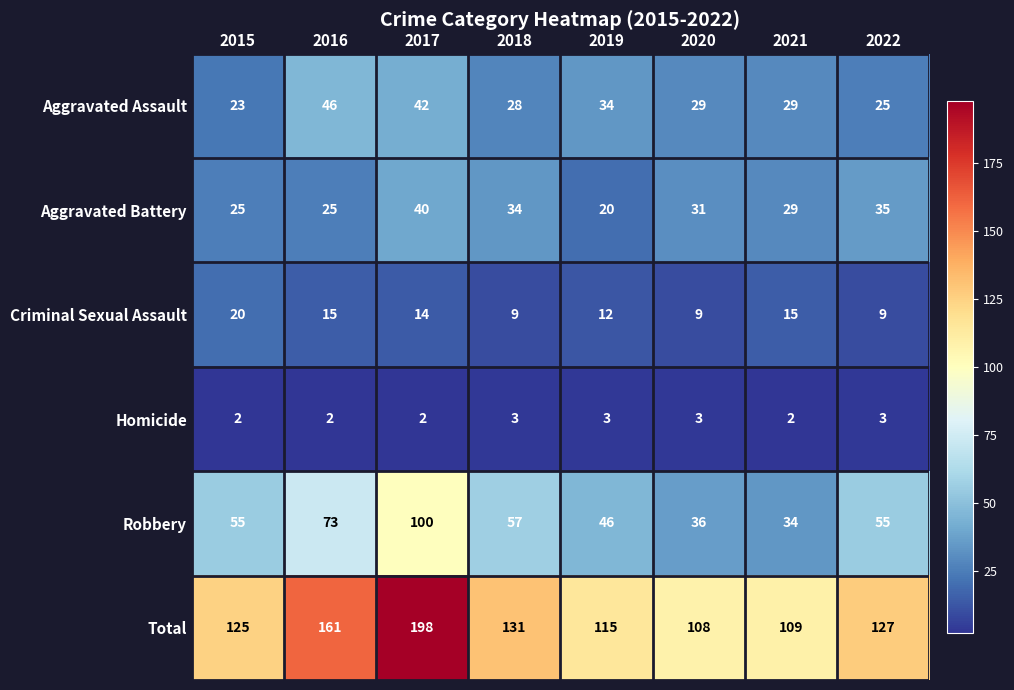

The Total series shows 109 at 2021. True or false?

True